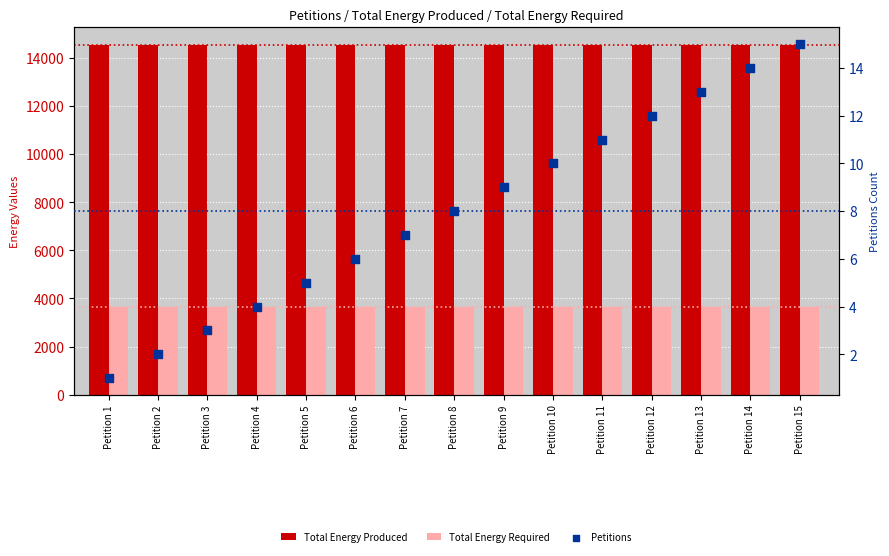

What is the total value across all series at Petition 9?

18172